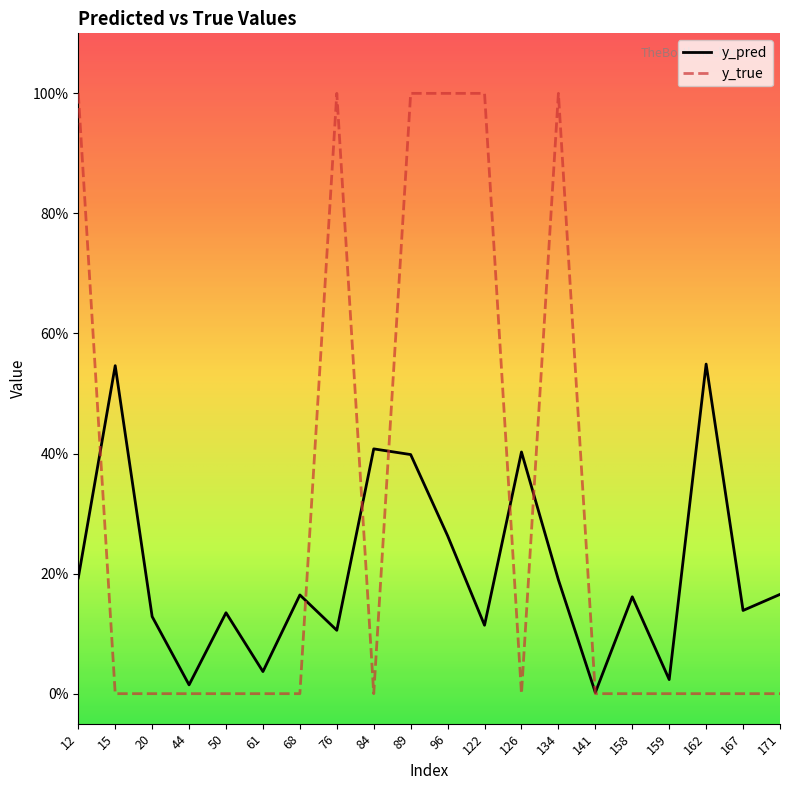

True or false: y_true has more than 0 points higher than both neighbors.

True